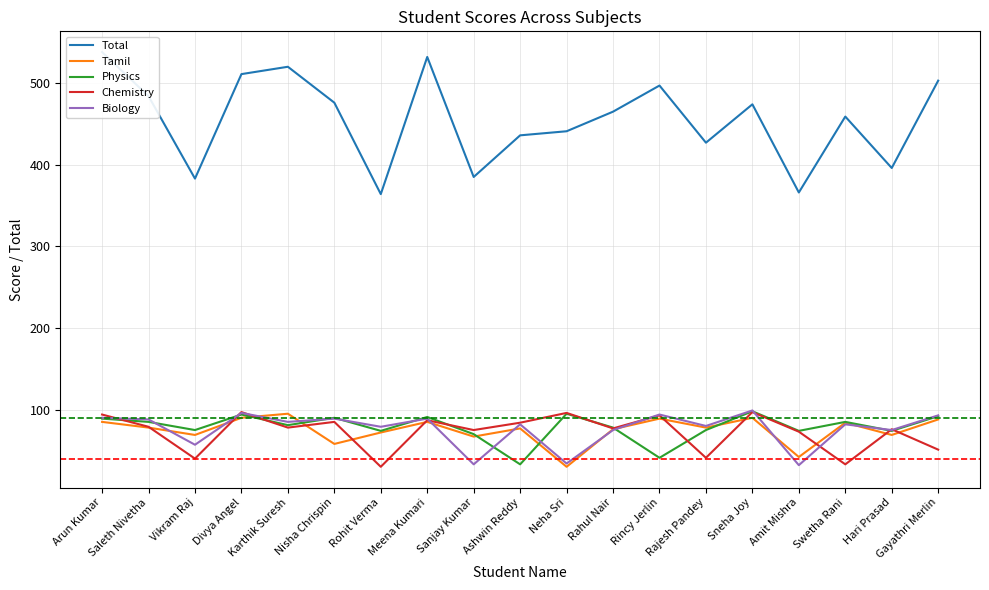

In Chemistry, how many points are higher than both neighbors (excluding endpoints)?

7